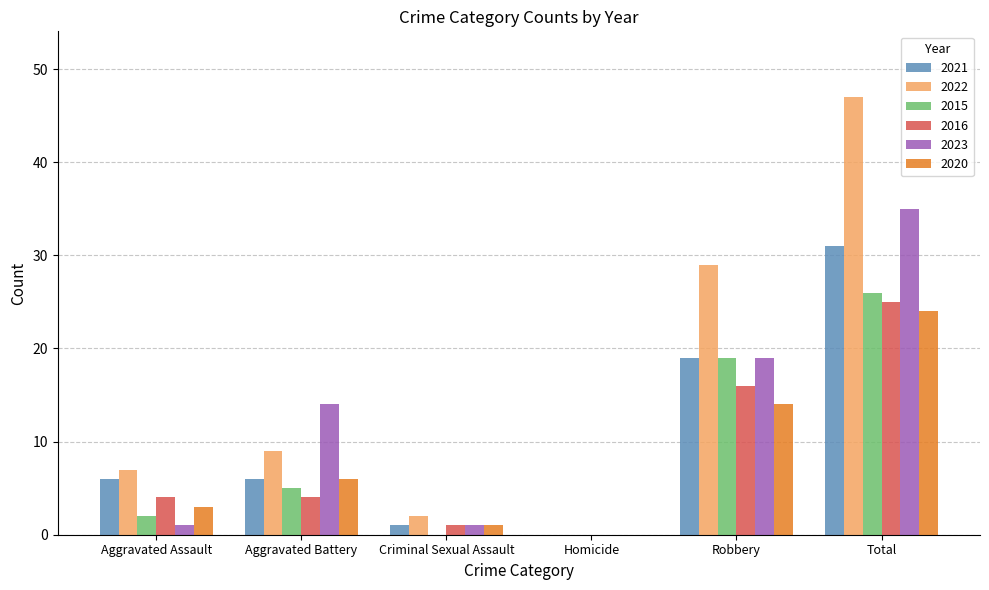

What is the spread (max minus min) of values at Aggravated Assault?

6